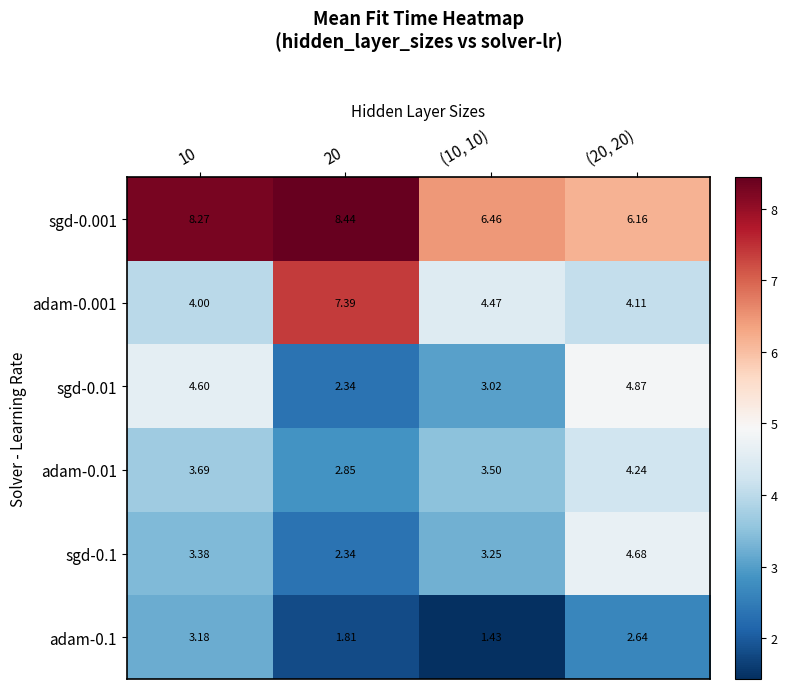

Is the value of adam-0.01 at (10, 10) greater than the value of sgd-0.01 at 10?

No